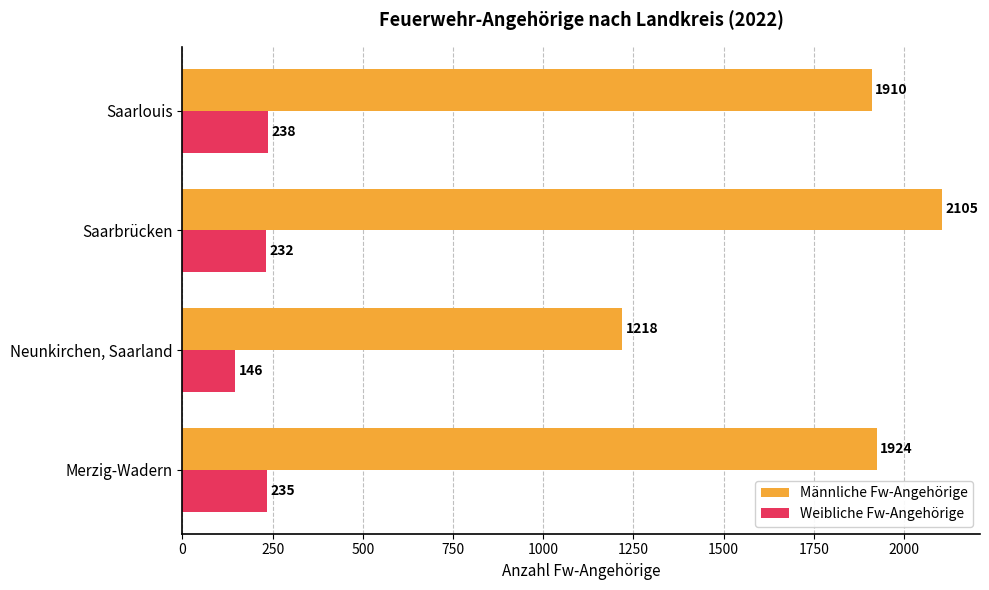

What is the spread (max minus min) of values at Saarlouis?

1672